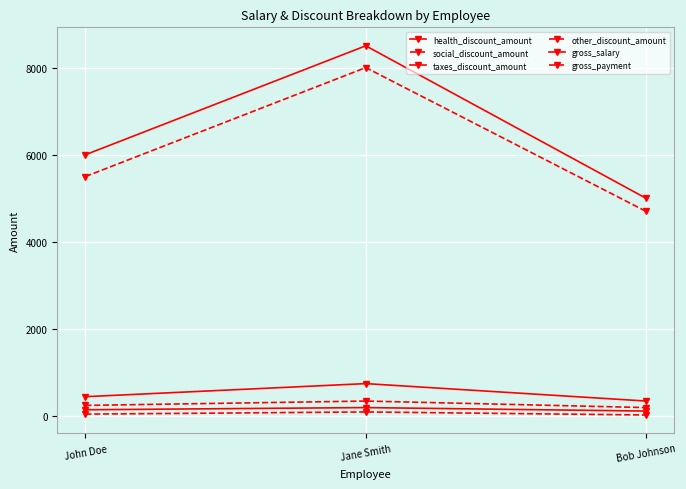

How many lines are shown in the chart?

6